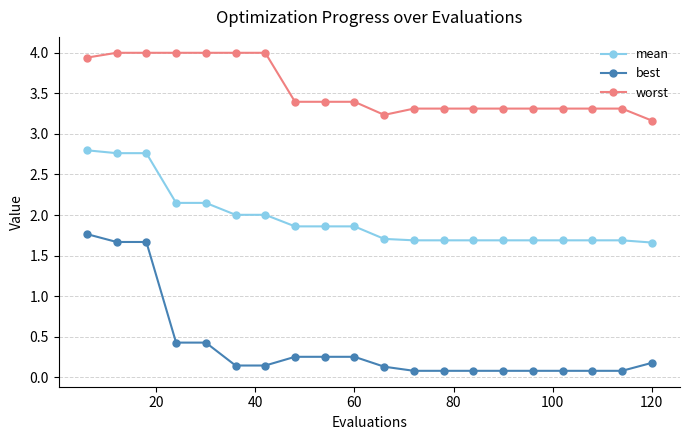

What is the sum of all mean values?

39.1